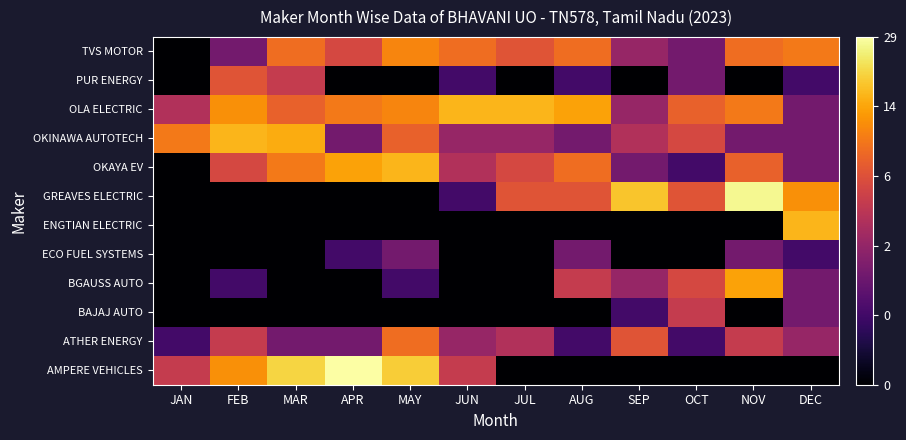

Reading right to left, list all the values displayed in this chart.

AMPERE VEHICLES: DEC=0.0	NOV=0.0	OCT=0.0	SEP=0.0	AUG=0.0	JUL=0.0	JUN=1.8	MAY=3.0	APR=3.4	MAR=3.0	FEB=2.6	JAN=1.8
ATHER ENERGY: DEC=1.4	NOV=1.8	OCT=0.7	SEP=2.1	AUG=0.7	JUL=1.6	JUN=1.4	MAY=2.3	APR=1.1	MAR=1.1	FEB=1.8	JAN=0.7
BAJAJ AUTO: DEC=1.1	NOV=0.0	OCT=1.8	SEP=0.7	AUG=0.0	JUL=0.0	JUN=0.0	MAY=0.0	APR=0.0	MAR=0.0	FEB=0.0	JAN=0.0
BGAUSS AUTO: DEC=1.1	NOV=2.7	OCT=1.9	SEP=1.4	AUG=1.8	JUL=0.0	JUN=0.0	MAY=0.7	APR=0.0	MAR=0.0	FEB=0.7	JAN=0.0
ECO FUEL SYSTEMS: DEC=0.7	NOV=1.1	OCT=0.0	SEP=0.0	AUG=1.1	JUL=0.0	JUN=0.0	MAY=1.1	APR=0.7	MAR=0.0	FEB=0.0	JAN=0.0
ENGTIAN ELECTRIC: DEC=2.8	NOV=0.0	OCT=0.0	SEP=0.0	AUG=0.0	JUL=0.0	JUN=0.0	MAY=0.0	APR=0.0	MAR=0.0	FEB=0.0	JAN=0.0
GREAVES ELECTRIC: DEC=2.6	NOV=3.3	OCT=2.1	SEP=2.9	AUG=2.1	JUL=2.1	JUN=0.7	MAY=0.0	APR=0.0	MAR=0.0	FEB=0.0	JAN=0.0
OKAYA EV: DEC=1.1	NOV=2.2	OCT=0.7	SEP=1.1	AUG=2.3	JUL=1.9	JUN=1.6	MAY=2.8	APR=2.7	MAR=2.4	FEB=1.9	JAN=0.0
OKINAWA AUTOTECH: DEC=1.1	NOV=1.1	OCT=1.9	SEP=1.6	AUG=1.1	JUL=1.4	JUN=1.4	MAY=2.2	APR=1.1	MAR=2.8	FEB=2.8	JAN=2.4
OLA ELECTRIC: DEC=1.1	NOV=2.4	OCT=2.2	SEP=1.4	AUG=2.7	JUL=2.8	JUN=2.8	MAY=2.5	APR=2.4	MAR=2.2	FEB=2.6	JAN=1.6
PUR ENERGY: DEC=0.7	NOV=0.0	OCT=1.1	SEP=0.0	AUG=0.7	JUL=0.0	JUN=0.7	MAY=0.0	APR=0.0	MAR=1.8	FEB=2.1	JAN=0.0
TVS MOTOR: DEC=2.4	NOV=2.3	OCT=1.1	SEP=1.4	AUG=2.3	JUL=2.1	JUN=2.3	MAY=2.5	APR=1.9	MAR=2.3	FEB=1.1	JAN=0.0